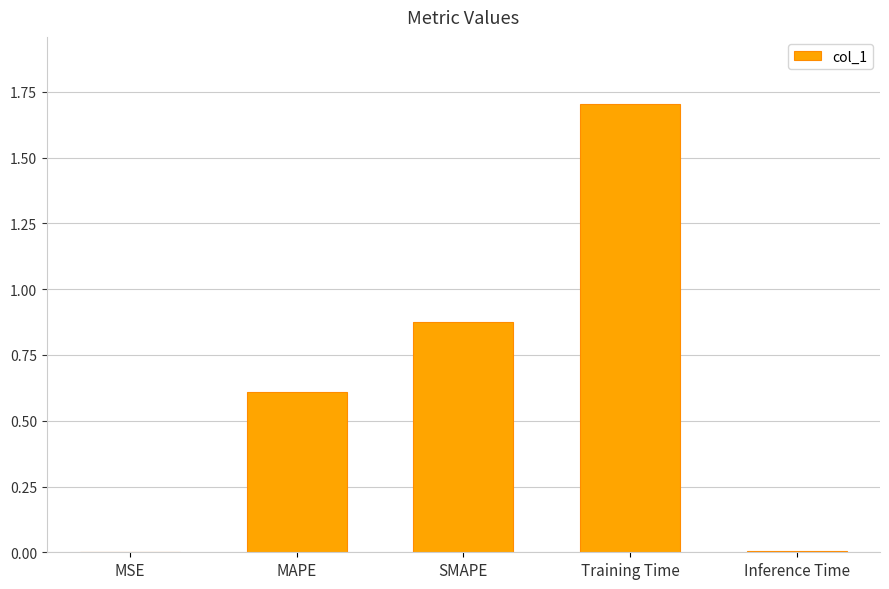

What is the sum of all values?

3.2